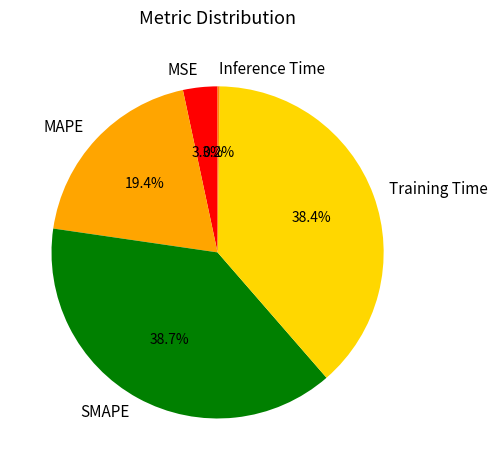

What percentage is NOT represented by Training Time?

61.6%